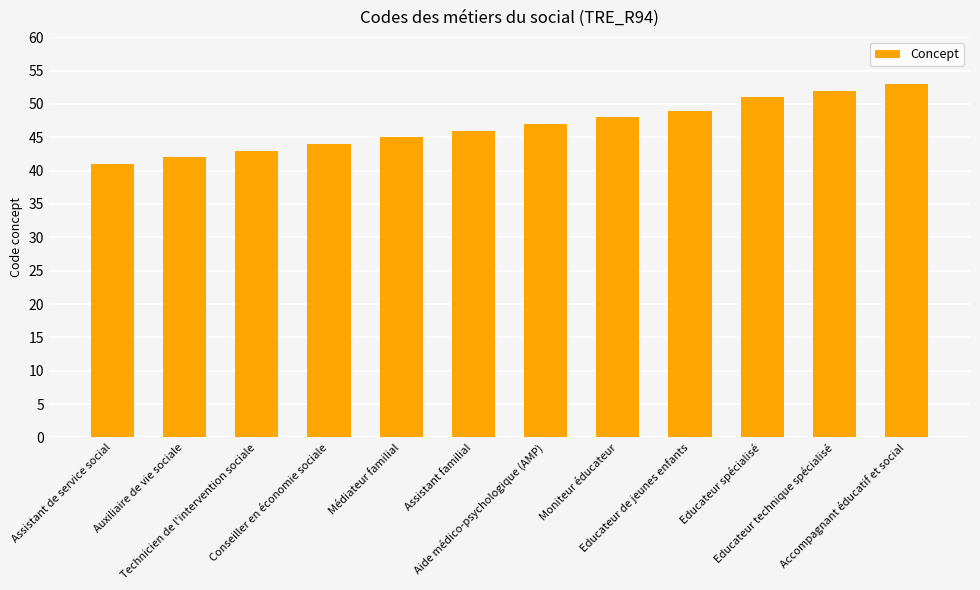

What is the change in value from Educateur spécialisé to Accompagnant éducatif et social?

+2